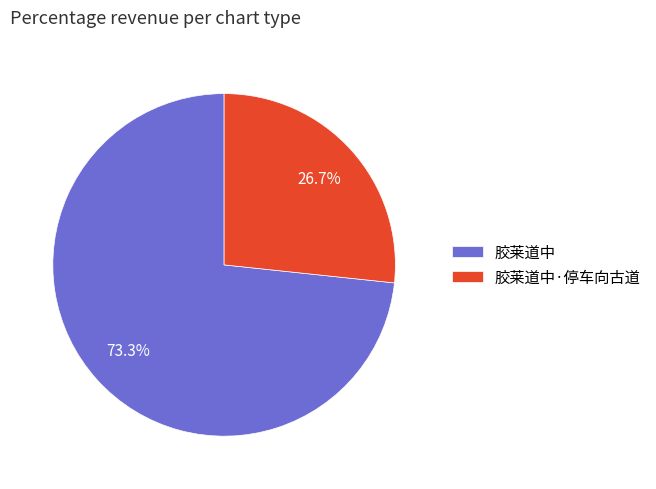

The 胶莱道中·停车向古道 slice represents 17% of the pie. True or false?

False